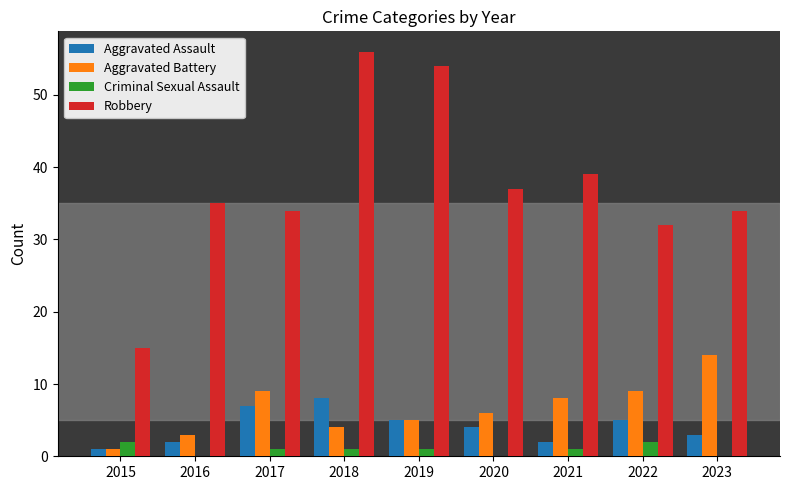

How many data points does each series have?

9